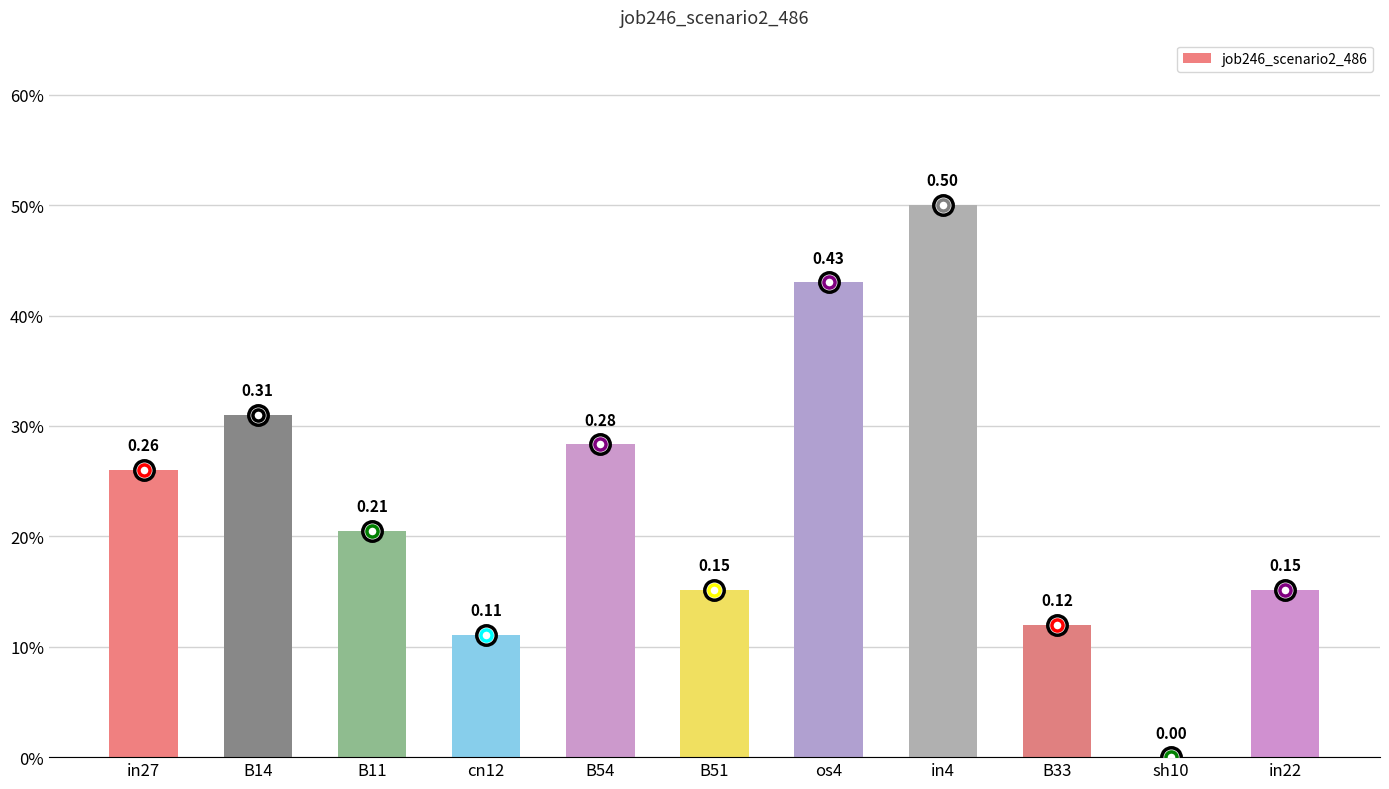

Are the bars grouped side by side (vs. stacked)?

No